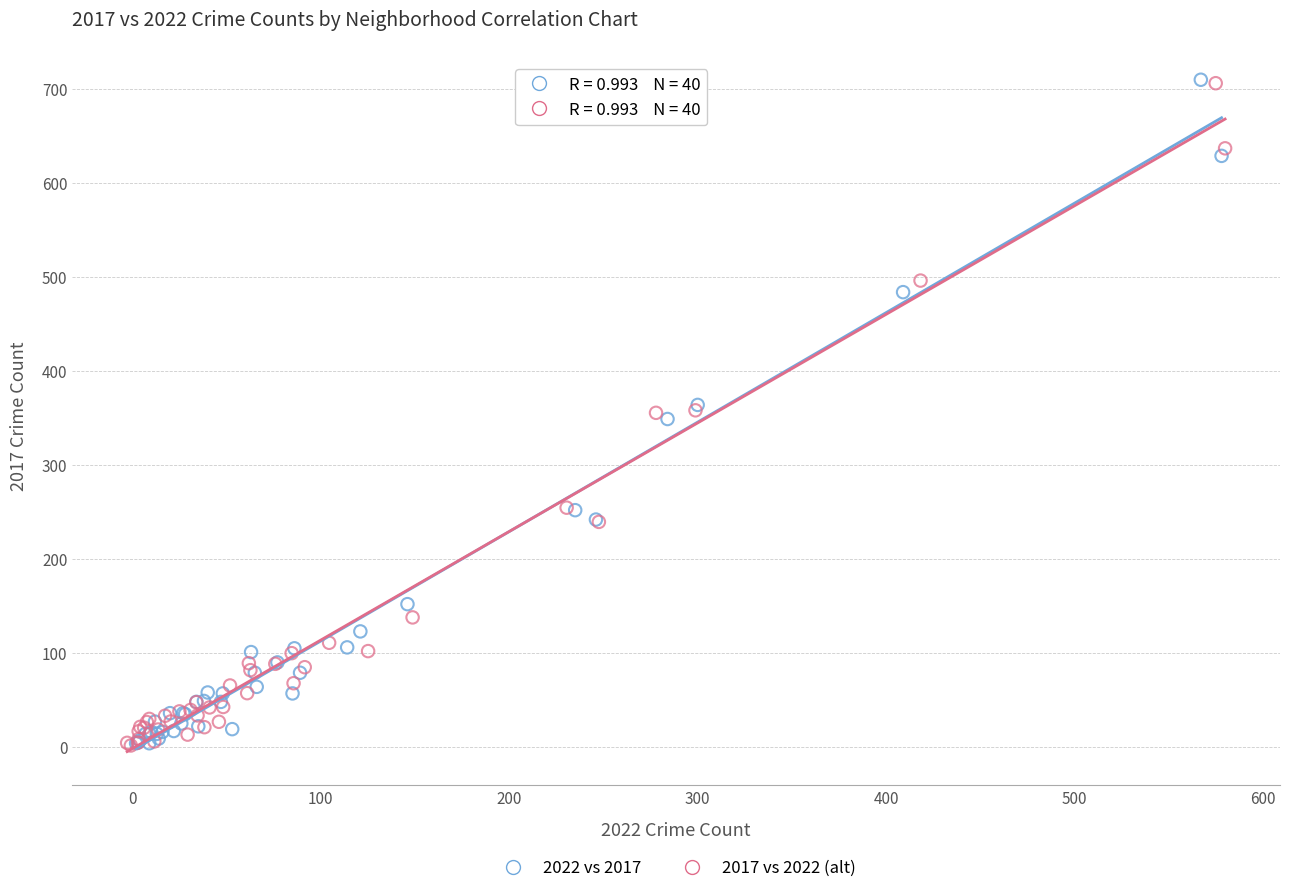

Which series has the widest spread of Y values?

2022 vs 2017